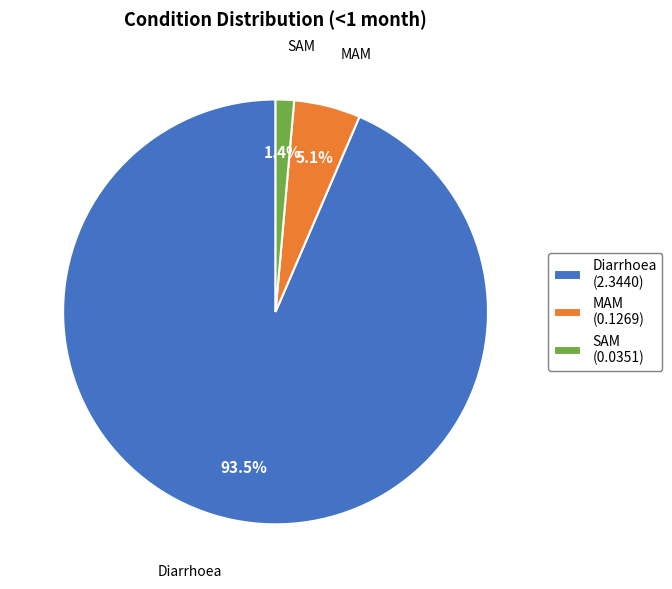

Which category accounts for the majority?

Diarrhoea